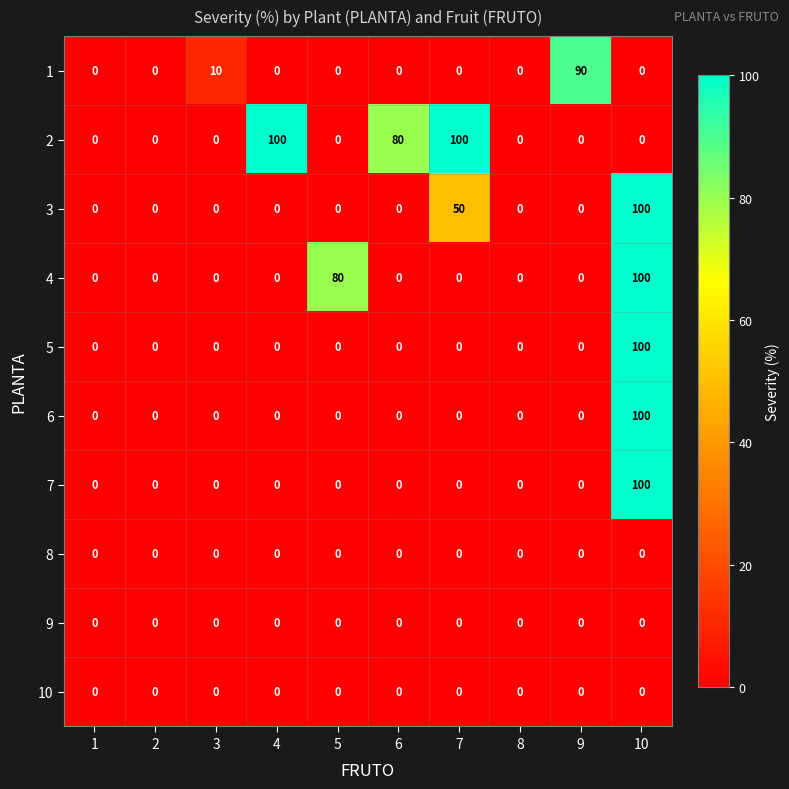

How many distinct data groups are displayed?

10